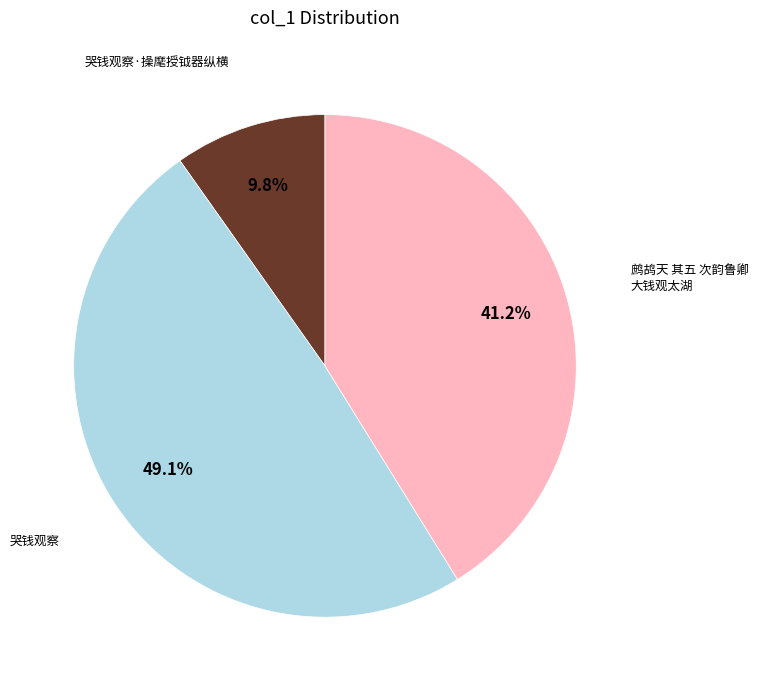

Is there any slice that represents more than half of the pie?

No